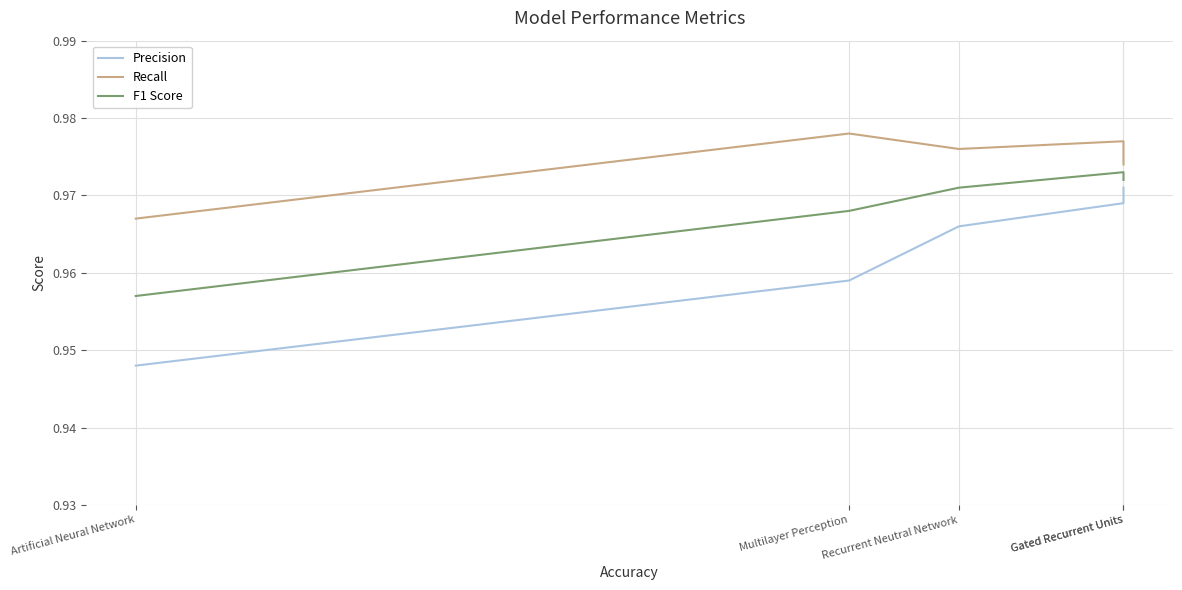

List the series in order of their overall mean, highest first.

Recall, F1 Score, Precision